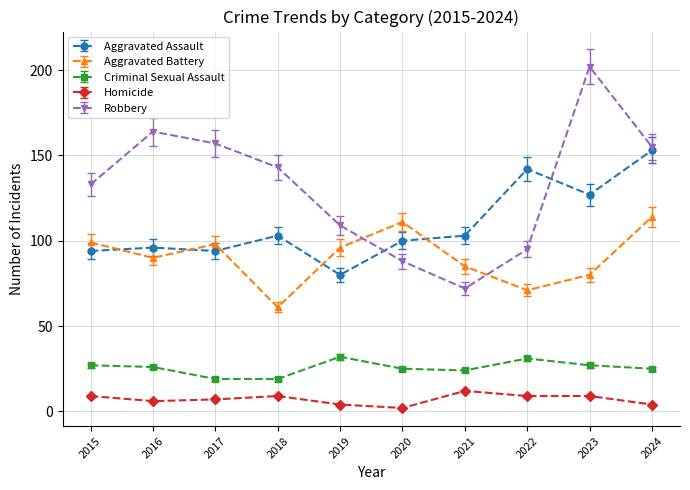

At how many categories does at least one series exceed 88?

10